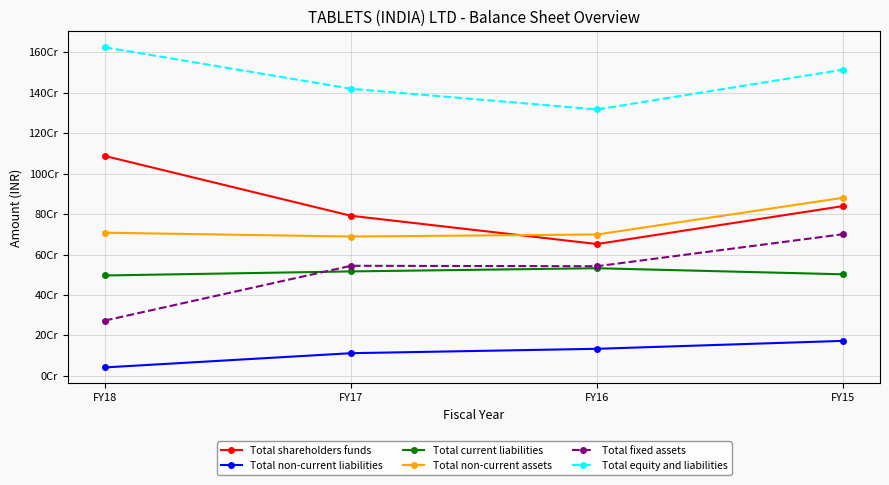

Where does the Total current liabilities series first go above 516516000?

FY16